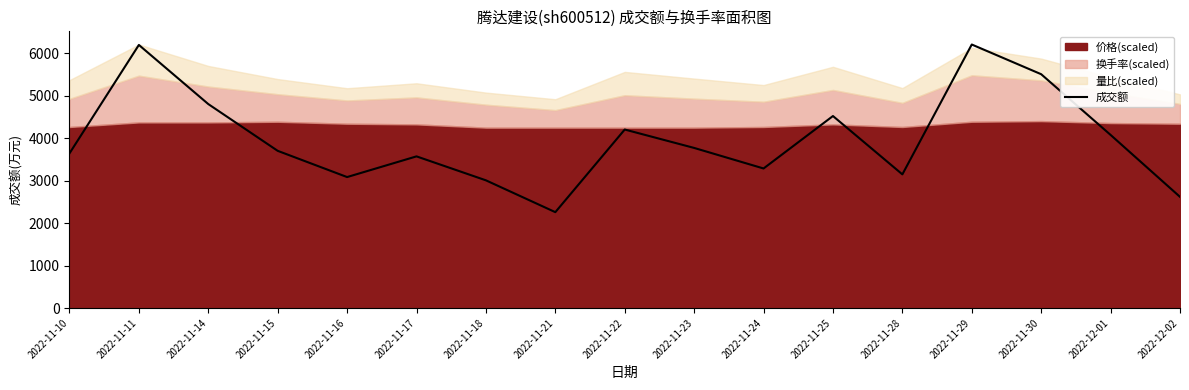

What is the value of the 1st point from the left?

3641.2